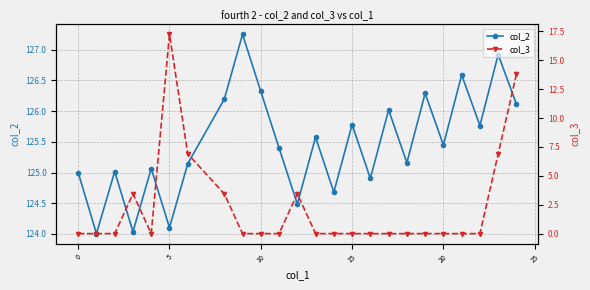

List the series in order of their peak value, highest first.

col_2, col_3